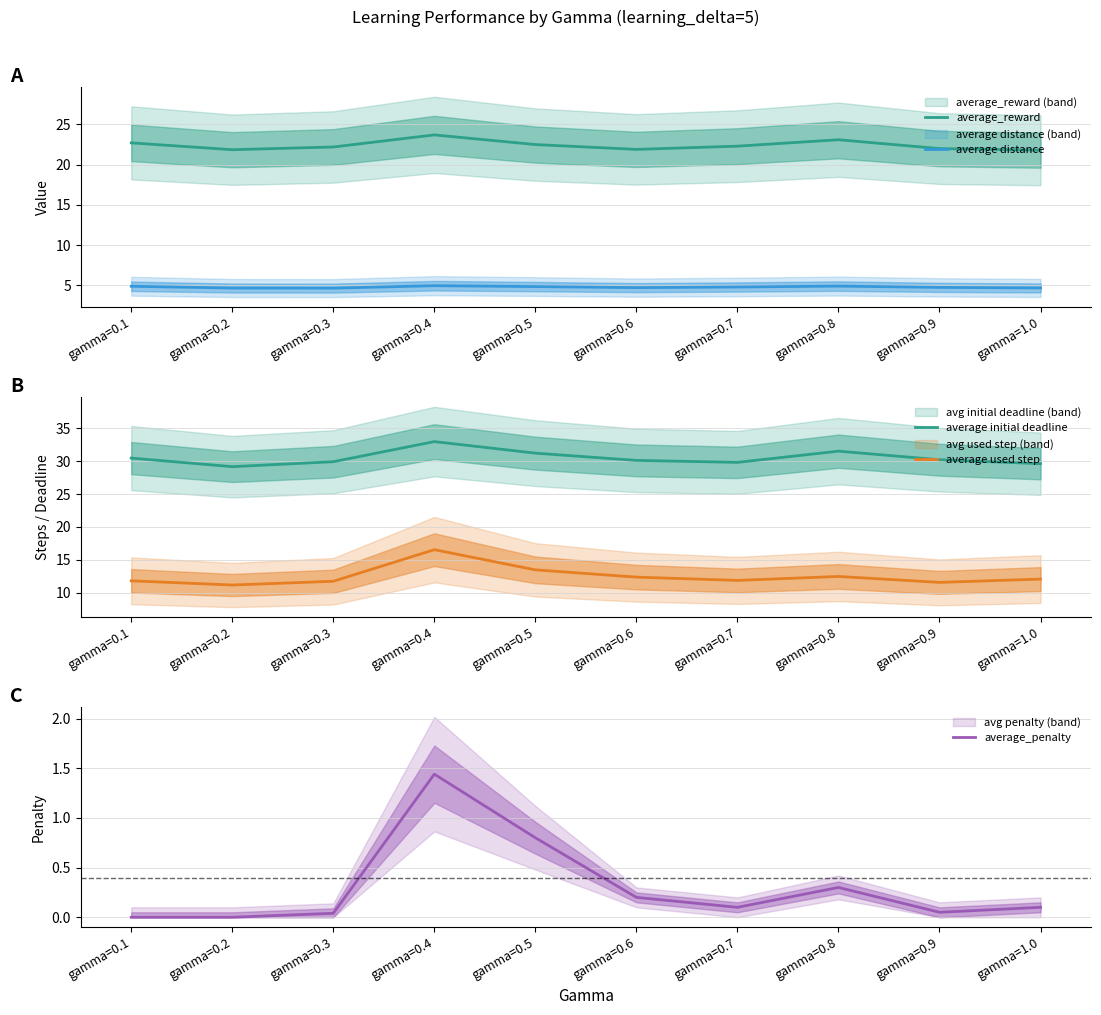

What is the minimum value for average initial deadline?

29.1